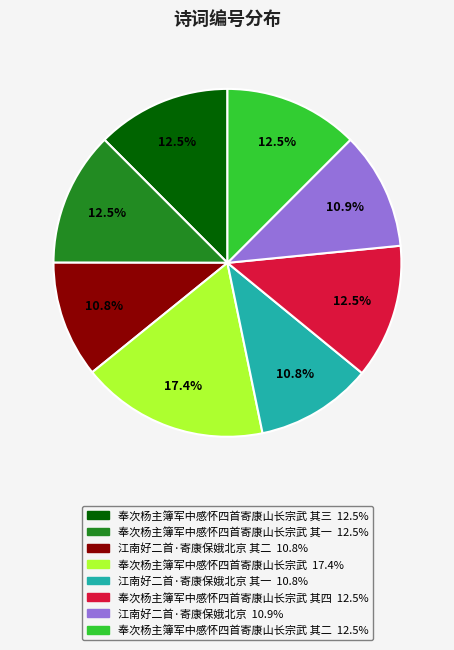

Count the number of slices in the pie.

8